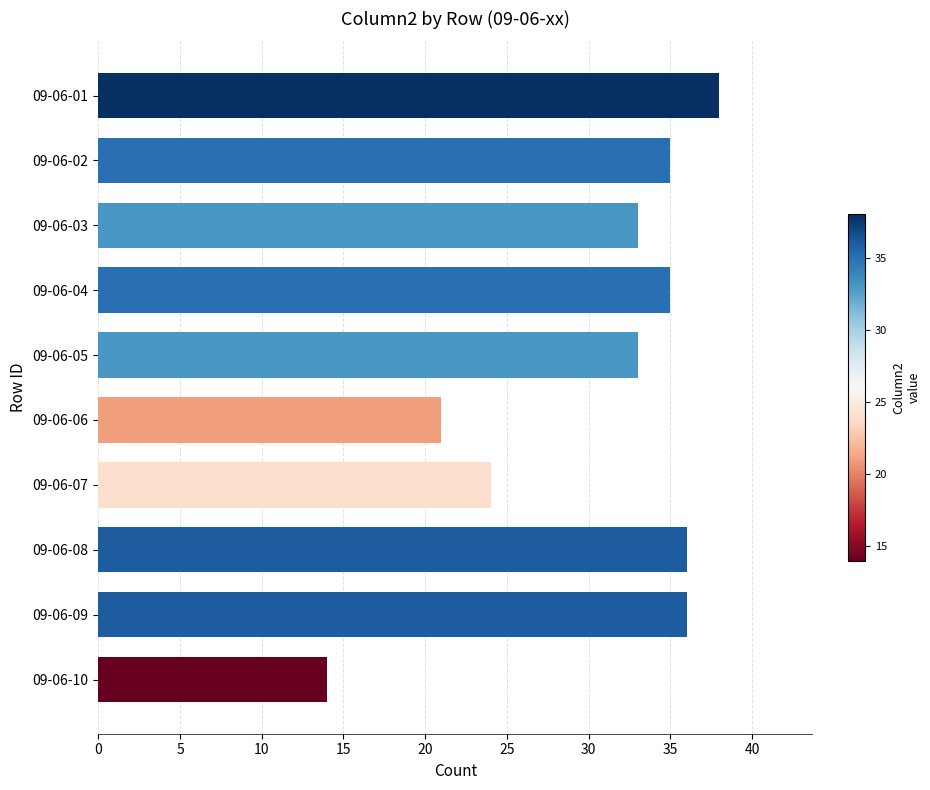

How many bars are there in total?

10